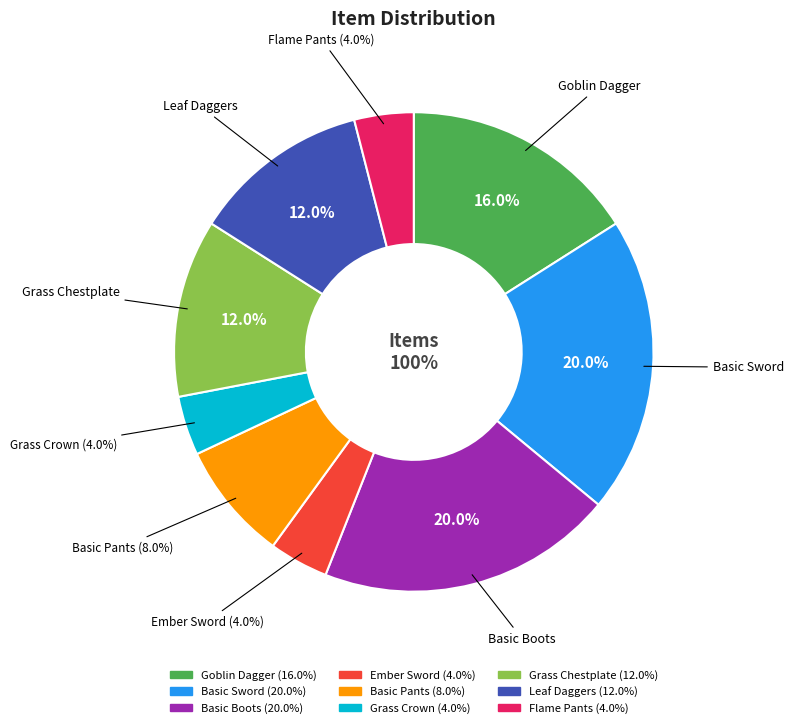

Between Basic Boots and Leaf Daggers, which is larger?

Basic Boots